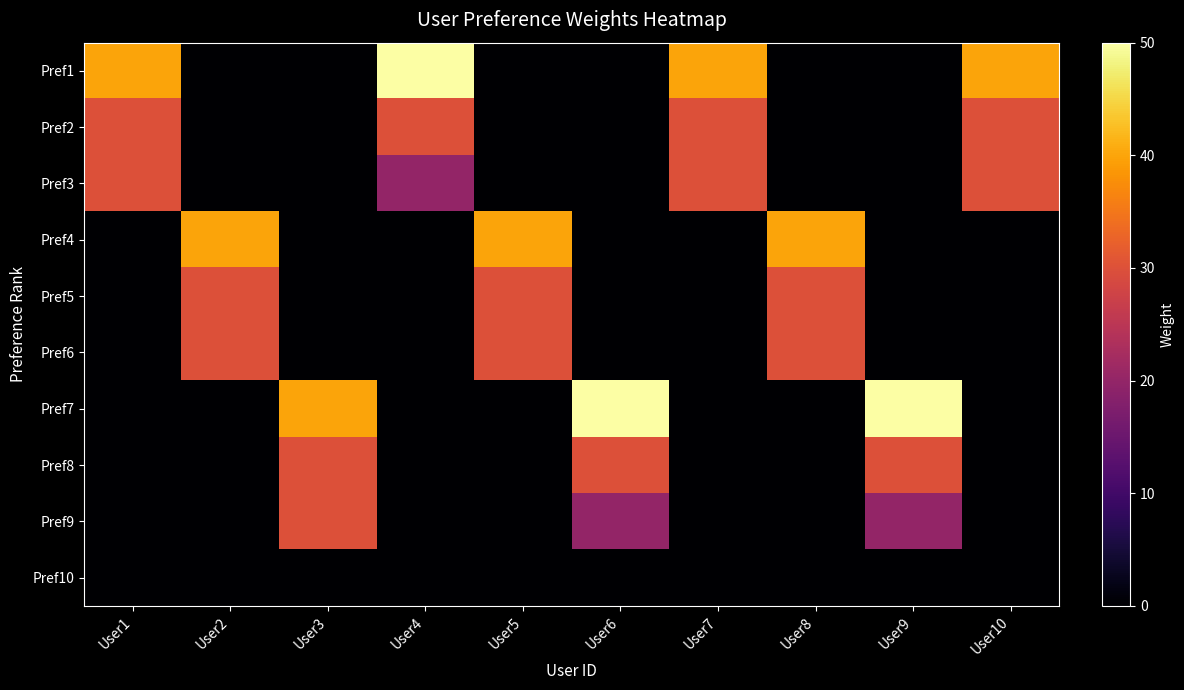

What is the difference between the highest and lowest values at User7?

40